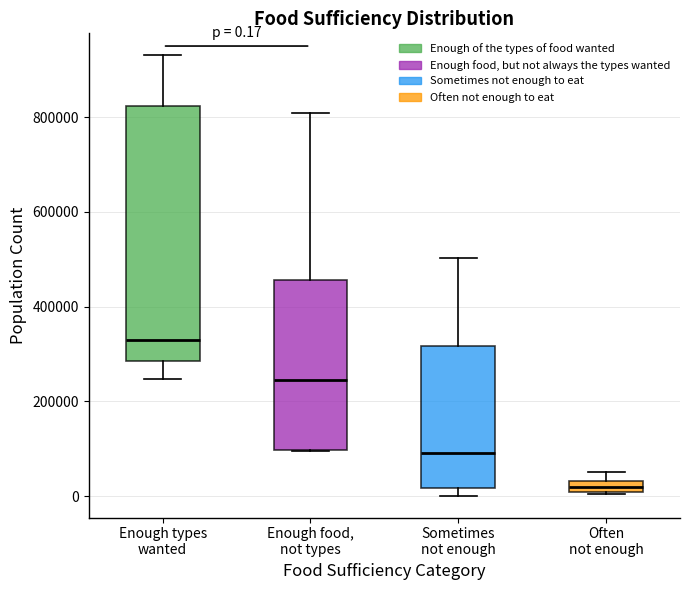

Comparing the boxes themselves (not the whiskers), which one is the tallest?

Enough types wanted